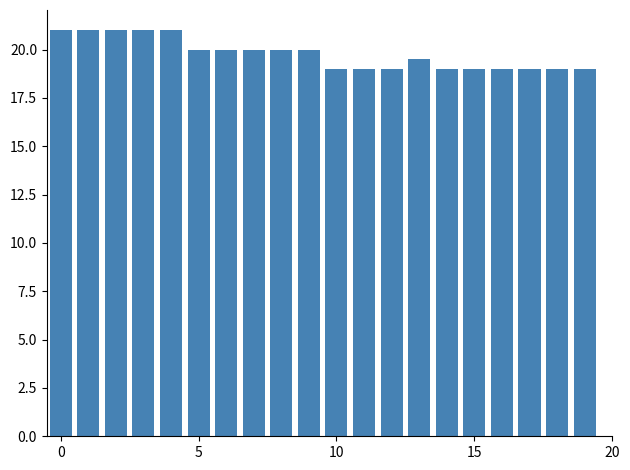

What is the greatest value displayed?

21.0